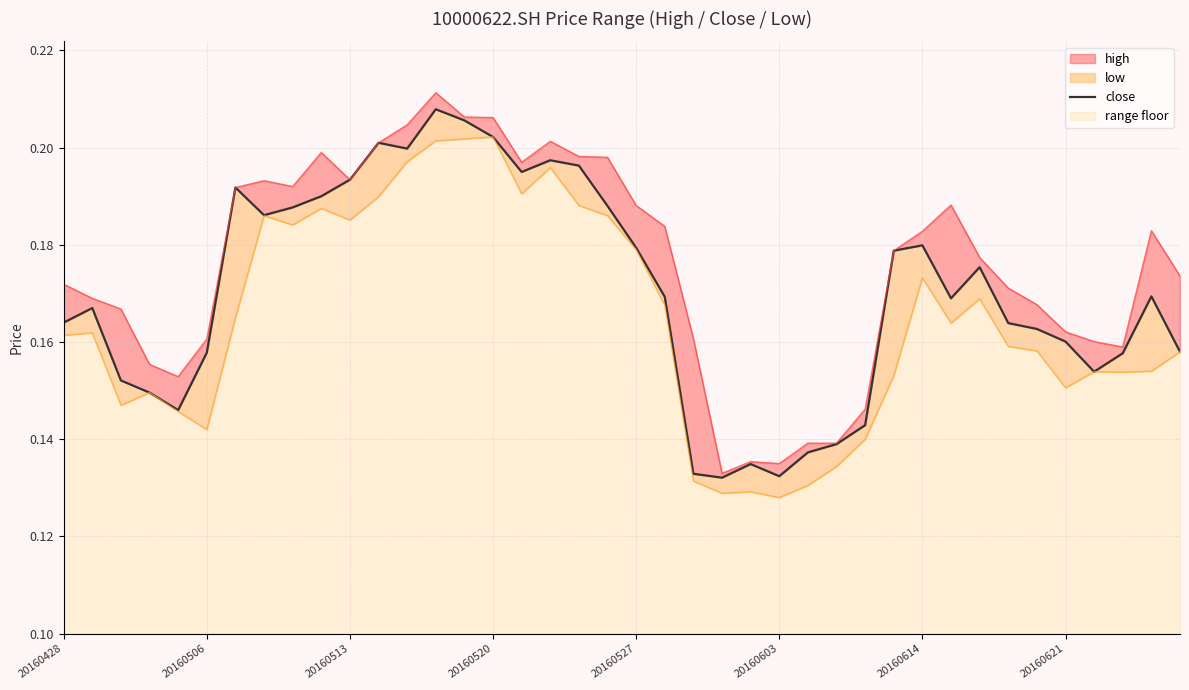

At which category does the chart reach its minimum across all series?

23